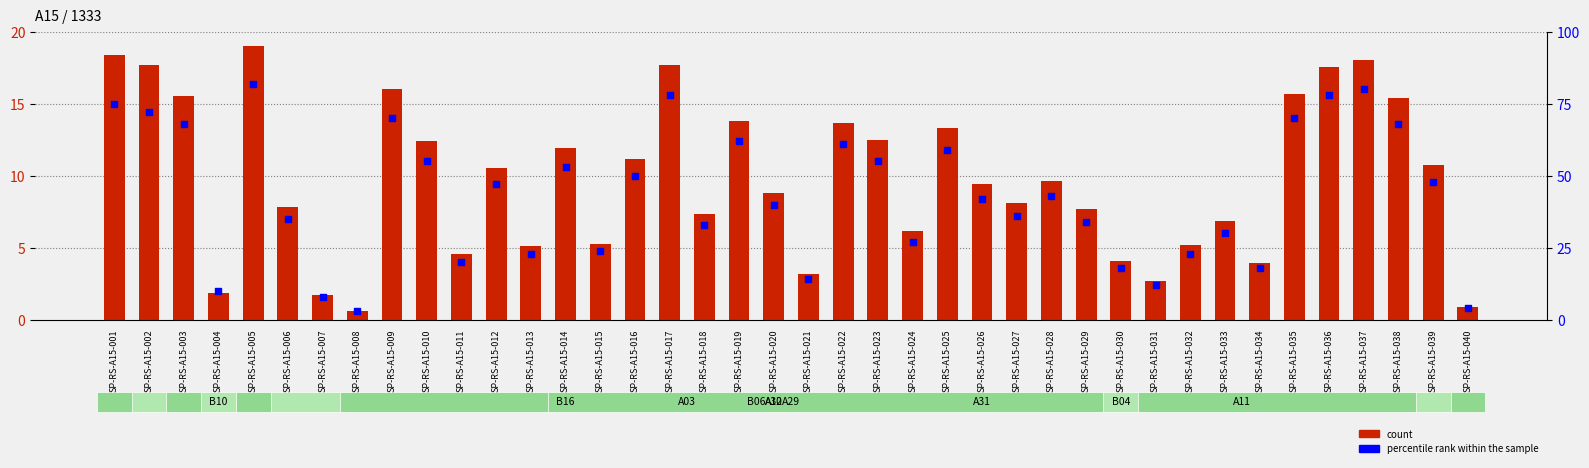

Is the value of percentile rank within the sample at SP-RS-A15-017 greater than the value of count at SP-RS-A15-014?

Yes